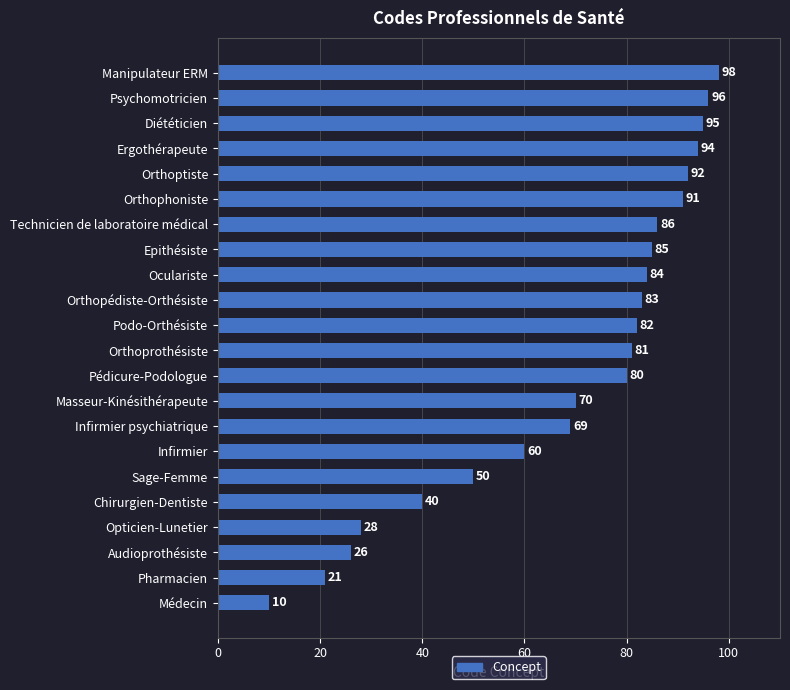

How many data points does each series have?

22